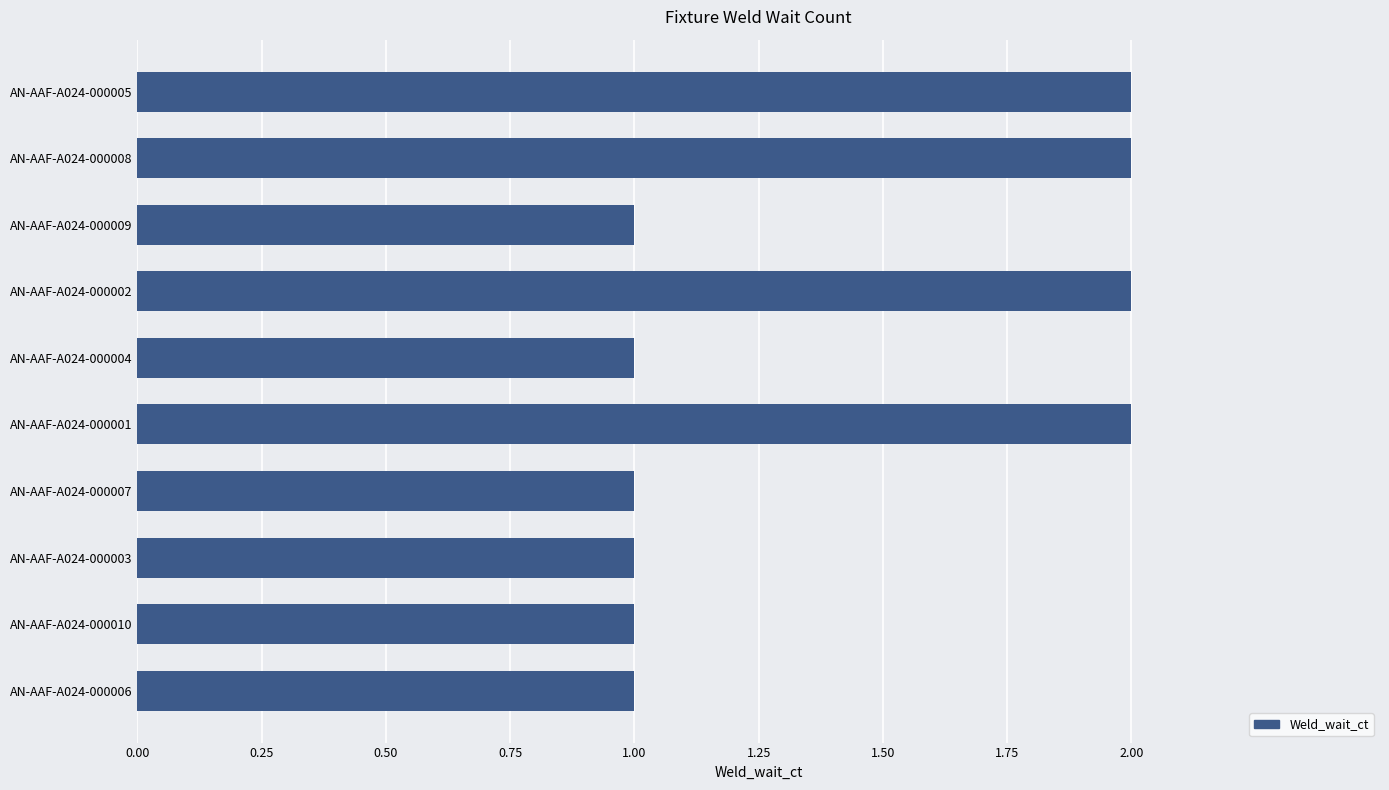

What is the sum of all values?

14